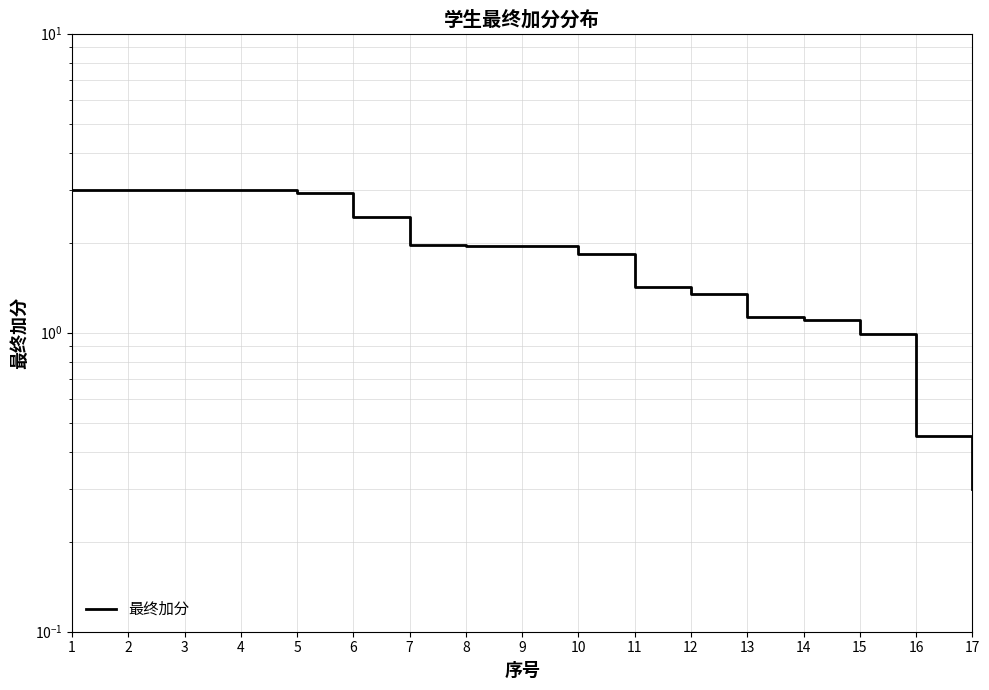

True or false: the data shows 1.1 at 6.

False